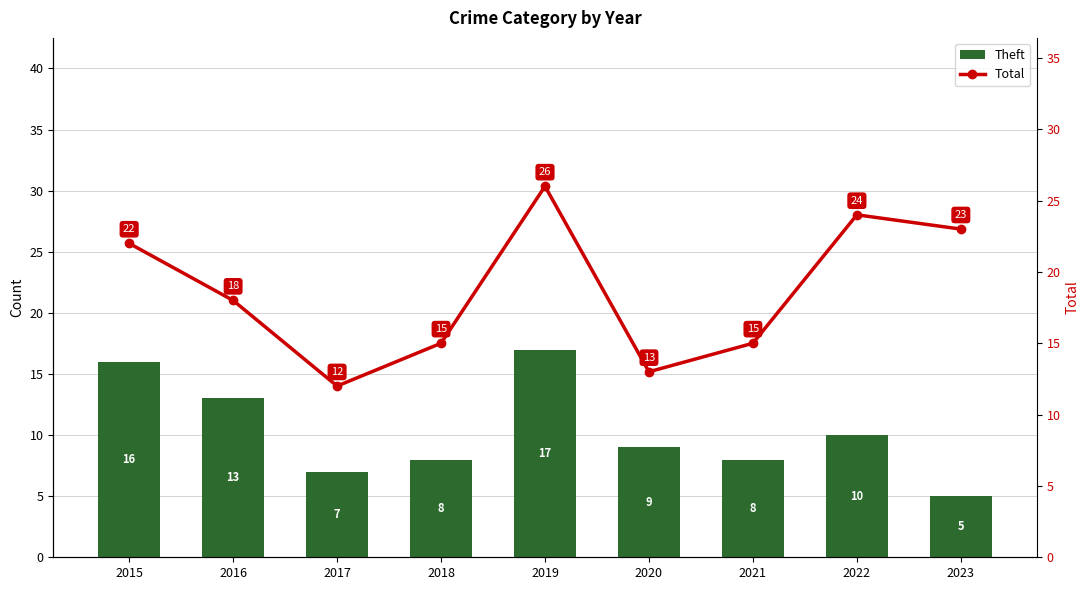

At which label does Theft reach its peak?

2019